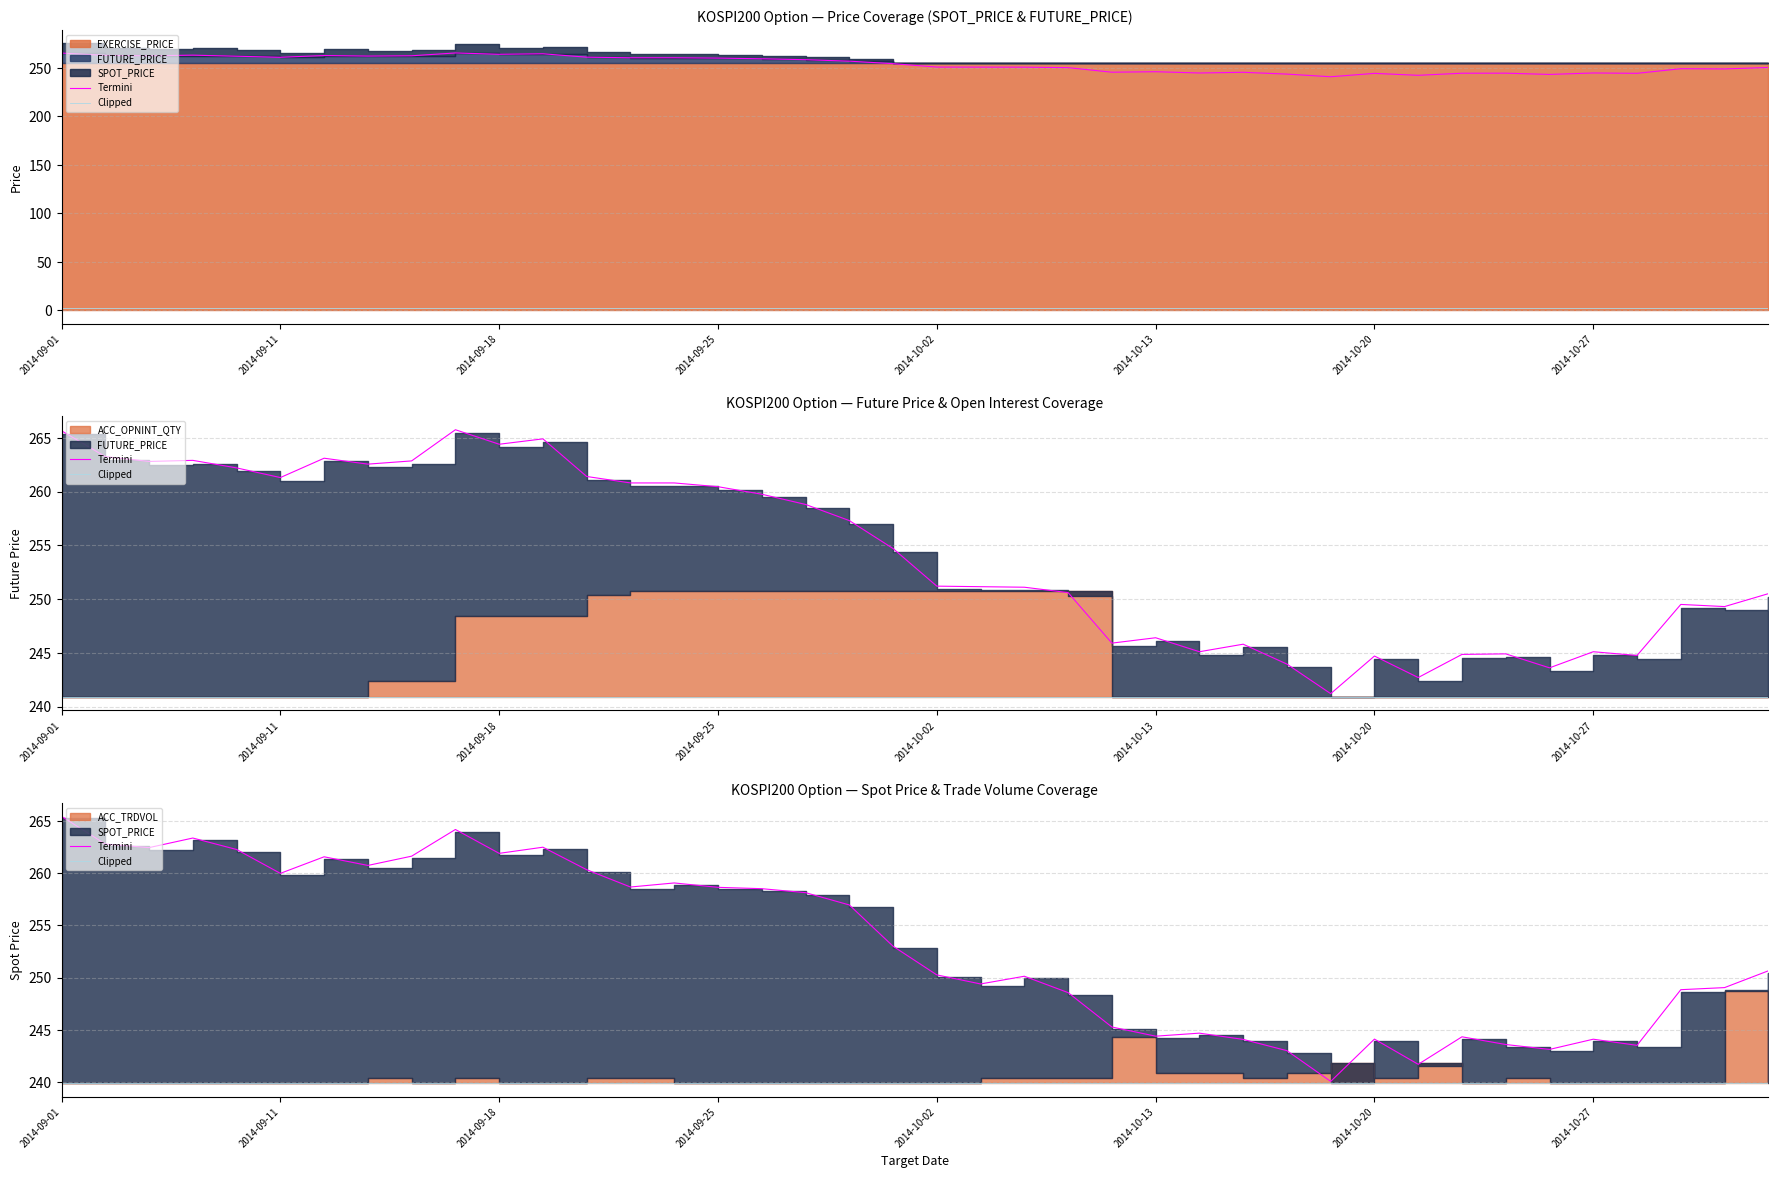

Which series has the widest spread of values?

Termini